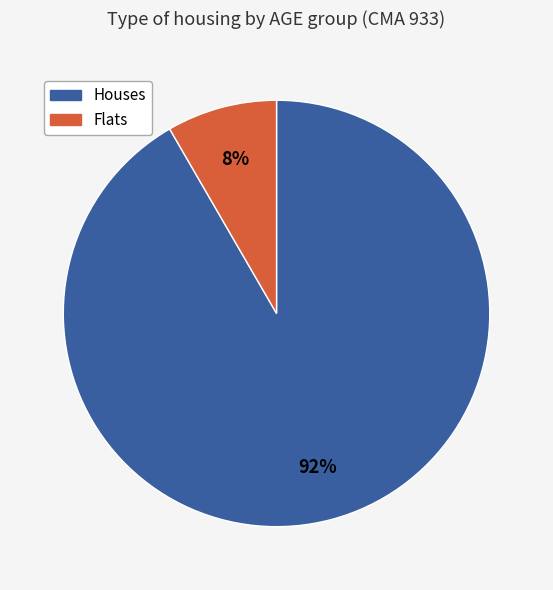

To the nearest percent, what is the average slice percentage?

50%